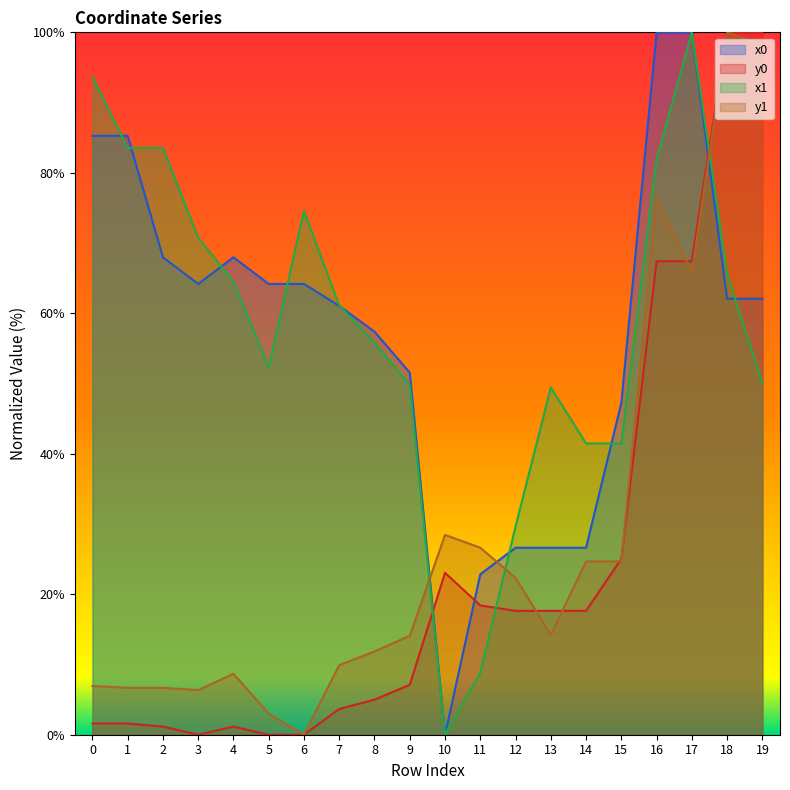

What is the difference between the y0 values at 19 and 11?

81.6